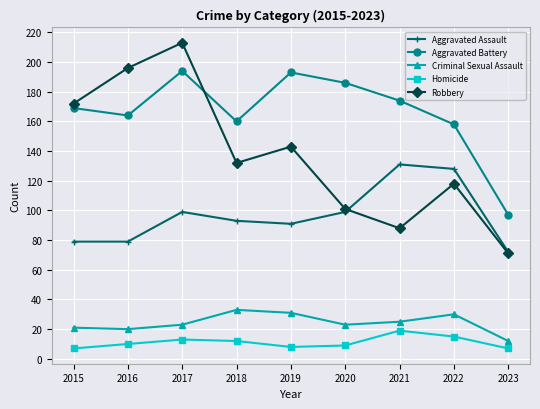

Does the chart have visible grid lines?

Yes